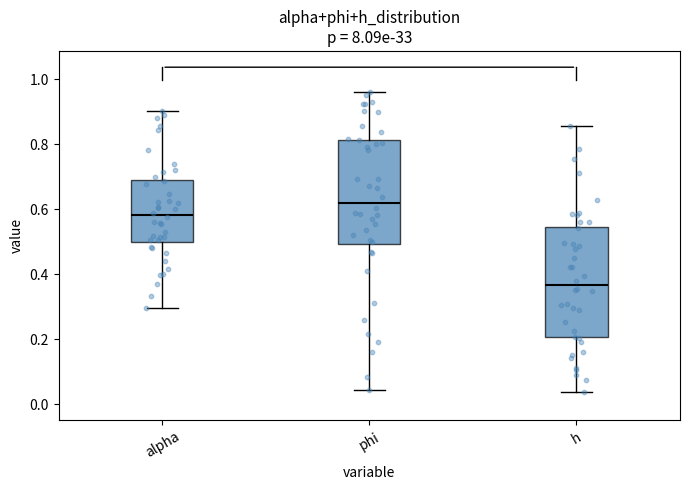

Which box has the highest median line?

phi